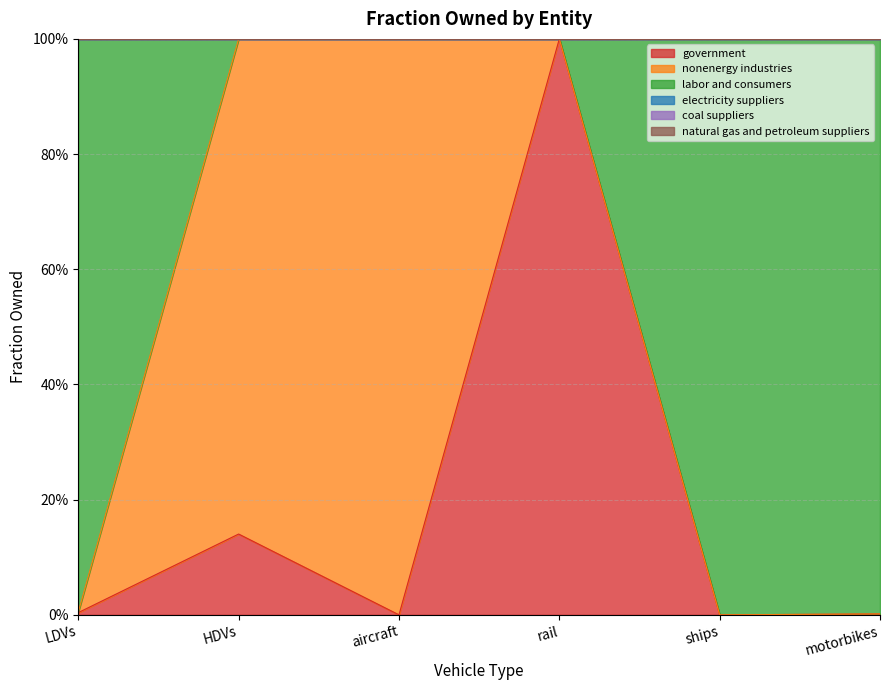

Reading right to left, extract all data points from this chart.

government: 0.0	0.0	1.0	0.0	0.1	0.0
nonenergy industries: 0.0	0.0	0.0	1.0	0.9	0.0
labor and consumers: 1.0	1.0	0.0	0.0	0.0	1.0
electricity suppliers: 0.0	0.0	0.0	0.0	0.0	0.0
coal suppliers: 0.0	0.0	0.0	0.0	0.0	0.0
natural gas and petroleum suppliers: 0.0	0.0	0.0	0.0	0.0	0.0